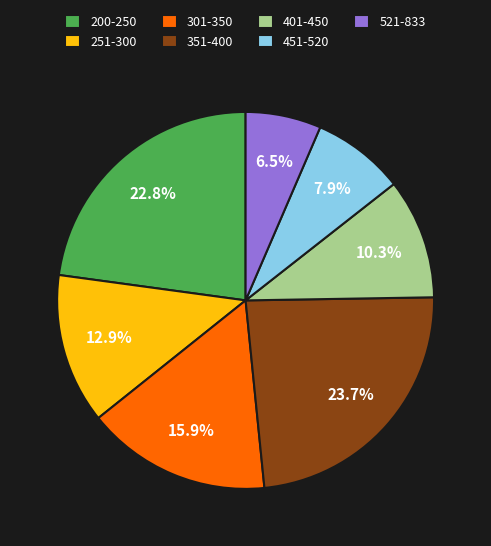

Is the sum of 351-400 and 401-450 greater than half?

No